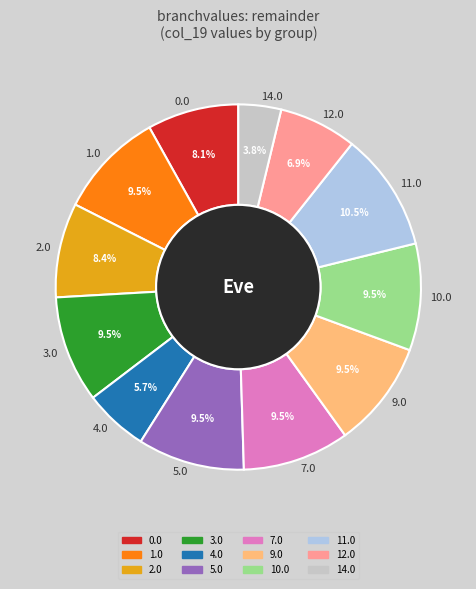

Is it true that 4.0 is 1% of the pie?

False